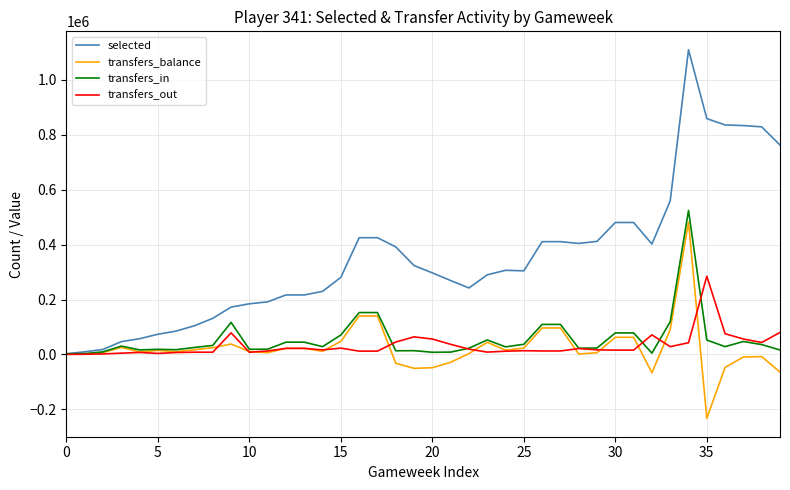

Which series has the widest spread of values?

selected